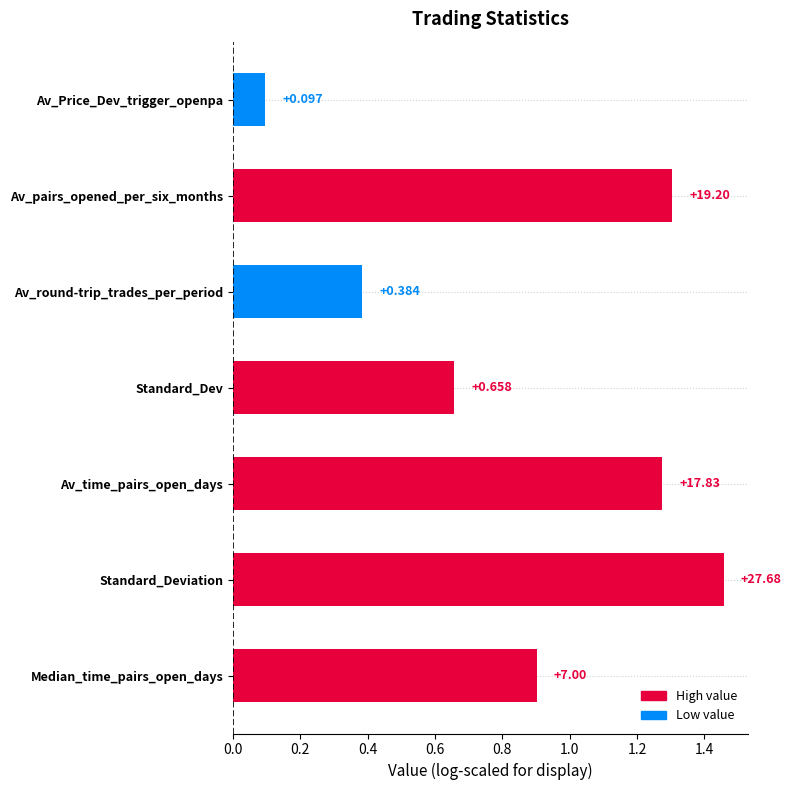

Are the bars horizontal?

Yes